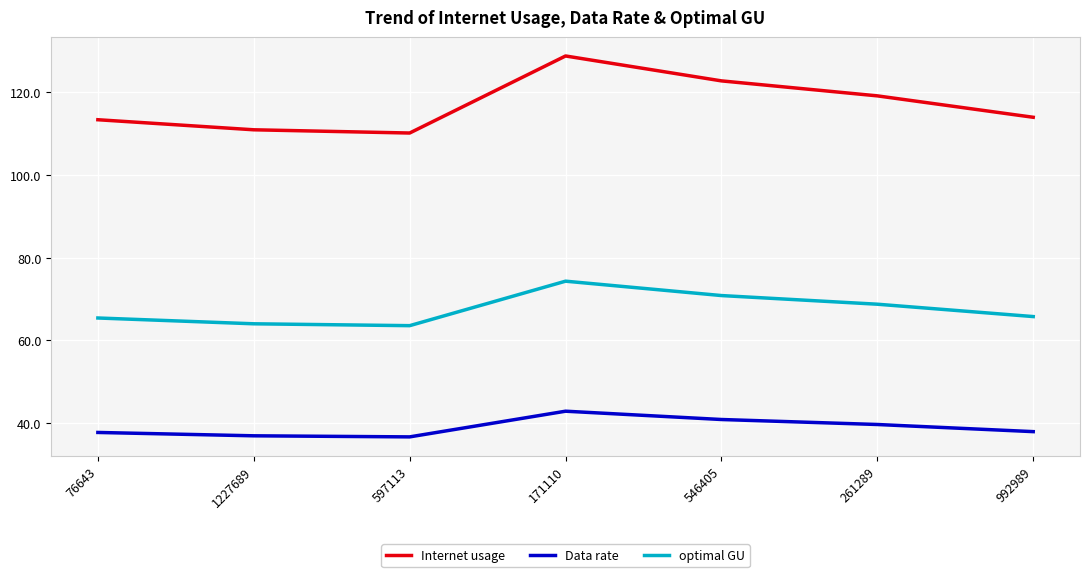

True or false: Data rate and Internet usage intersect in this chart.

False